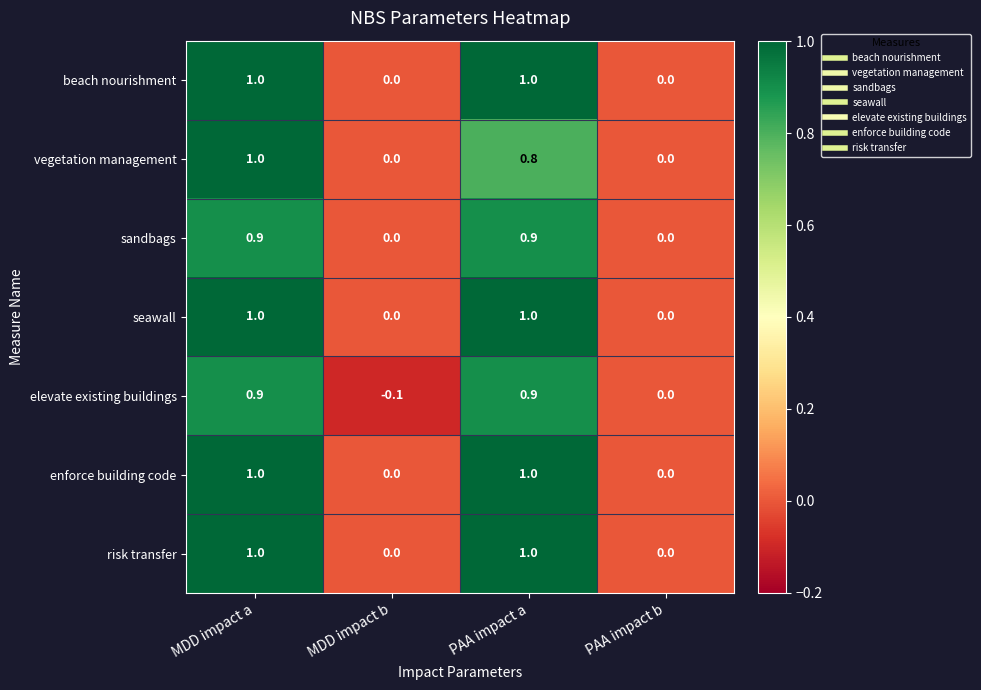

Count the number of data series in this chart.

7